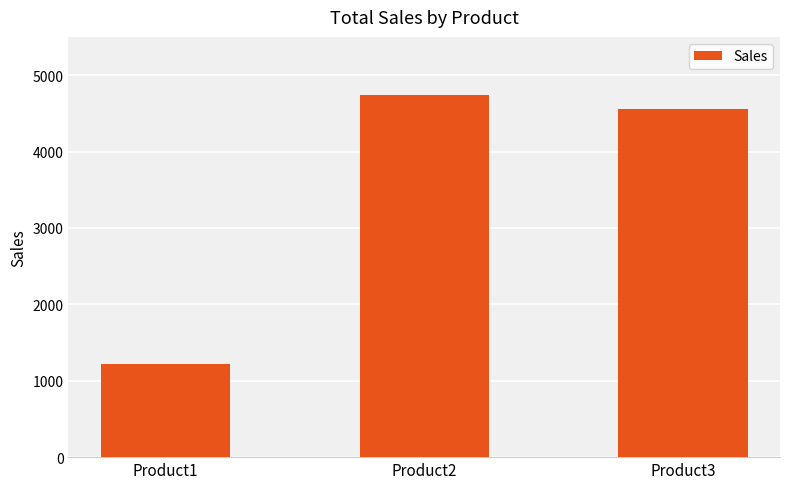

Rank the categories by value from highest to lowest.

Product2, Product3, Product1